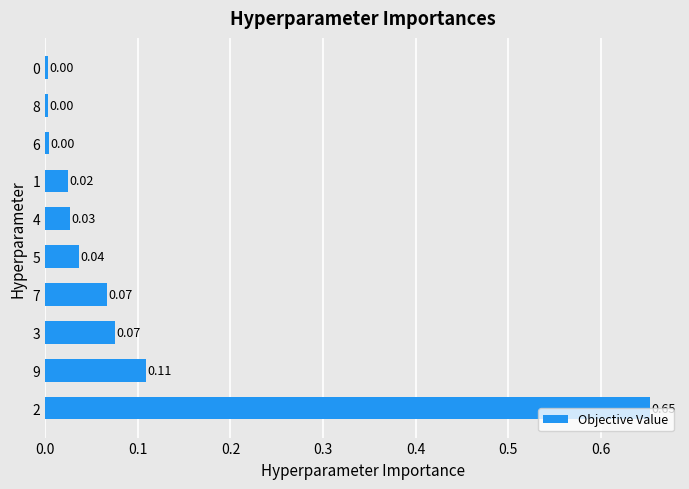

Is it true that the value at 8 is 0.0?

True